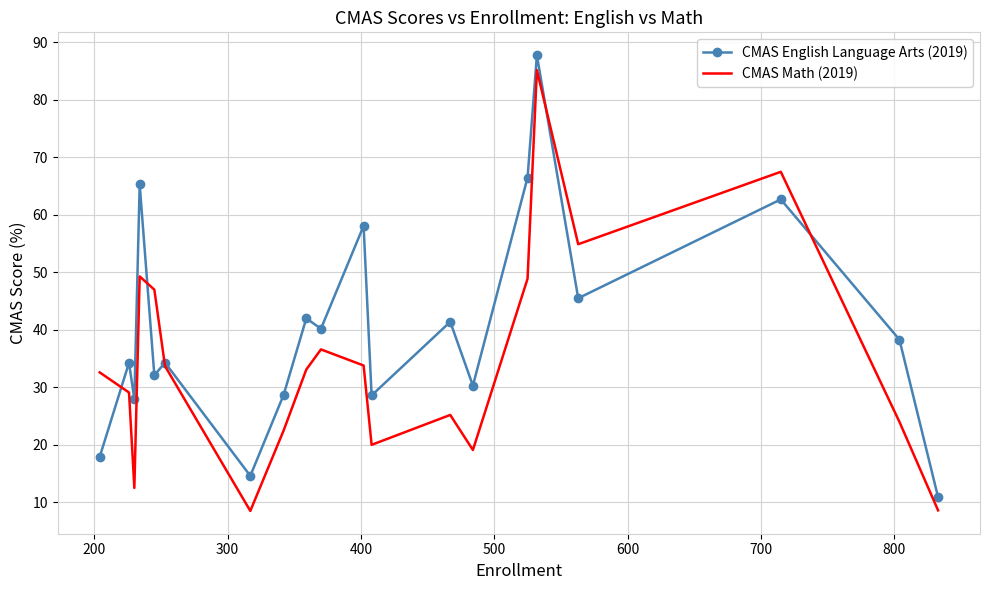

What is the minimum value shown in the chart?

8.5